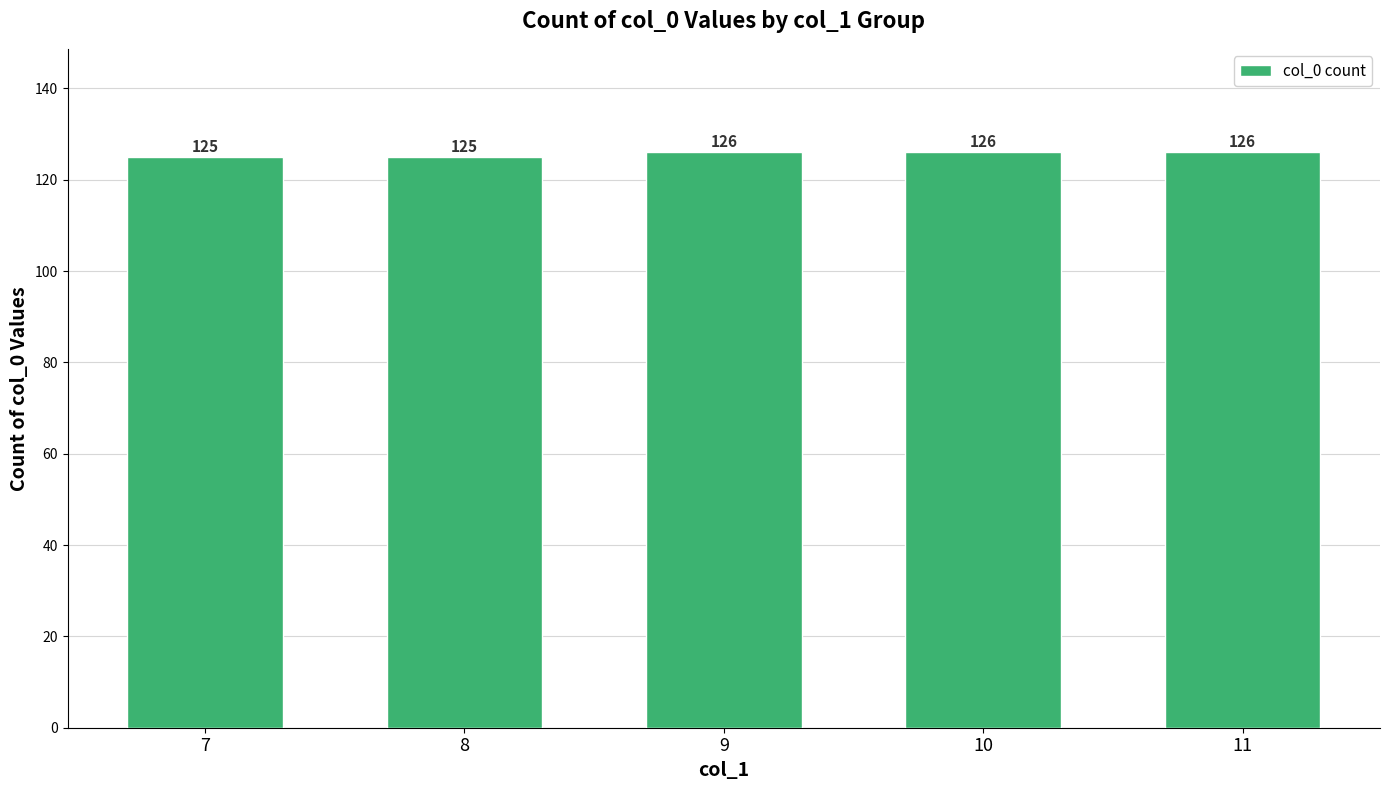

What is the maximum value shown in the chart?

126